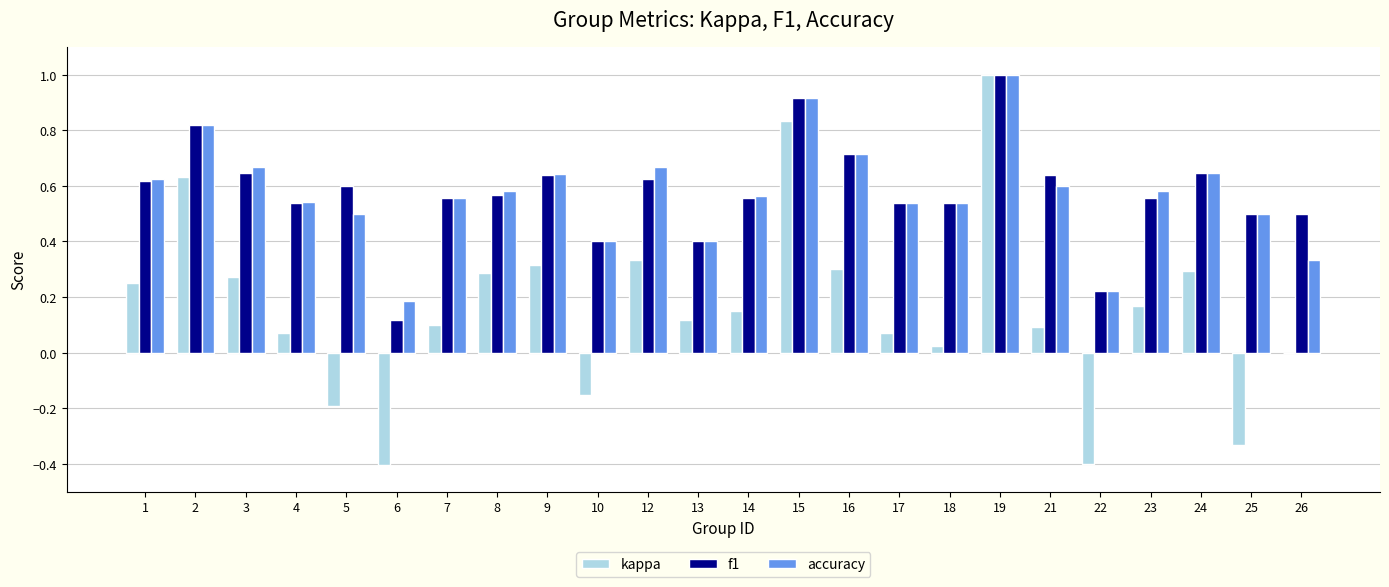

Which label corresponds to the largest value in the chart?

19